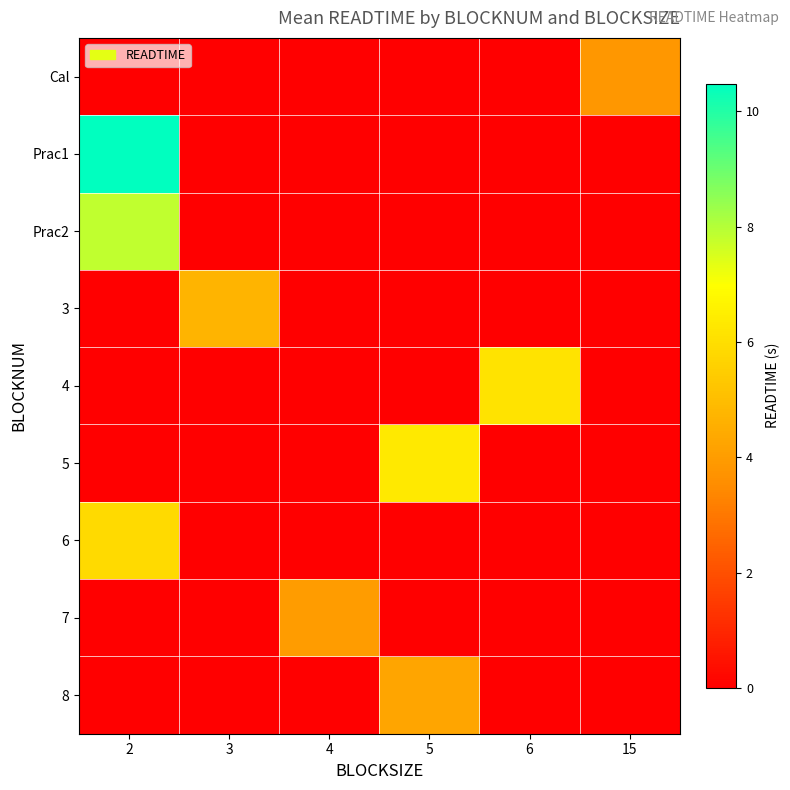

Rank the series at 3 from lowest to highest value.

Cal, Prac1, Prac2, 4, 5, 6, 7, 8, 3